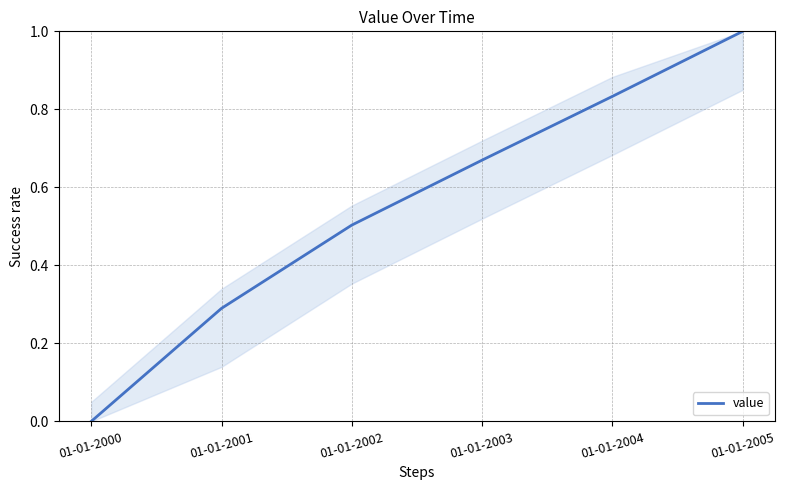

What is the sum of the values at 01-01-2002 and 01-01-2003?

1.2